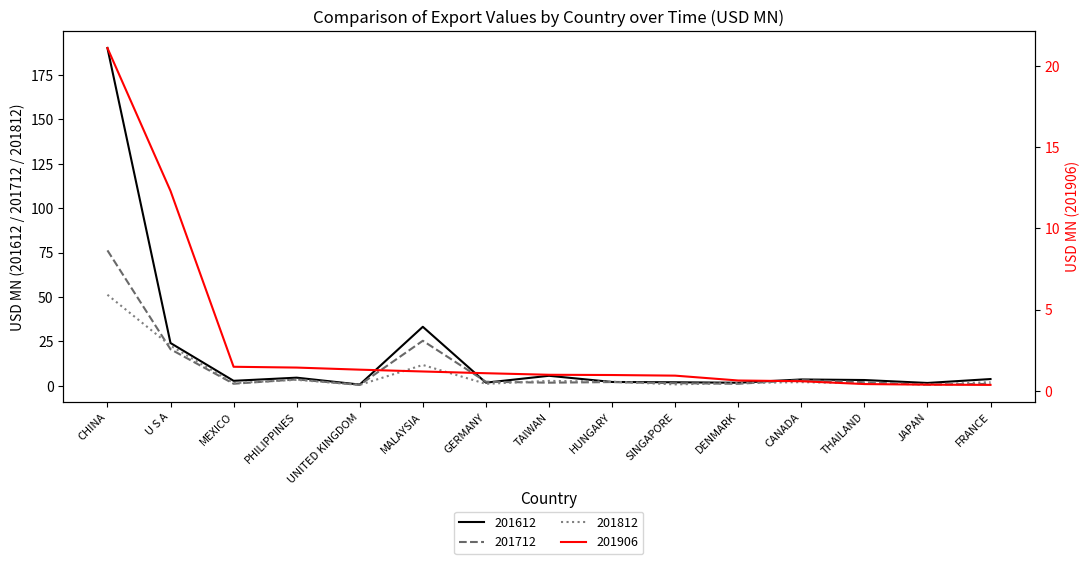

Reading left to right, list all the values displayed in this chart.

201612: CHINA=190.2	U S A=24.0	MEXICO=2.8	PHILIPPINES=4.5	UNITED KINGDOM=0.6	MALAYSIA=33.2	GERMANY=1.7	TAIWAN=5.6	HUNGARY=2.1	SINGAPORE=1.9	DENMARK=1.7	CANADA=3.5	THAILAND=3.2	JAPAN=1.5	FRANCE=3.7
201712: CHINA=76.2	U S A=20.6	MEXICO=1.1	PHILIPPINES=3.5	UNITED KINGDOM=0.5	MALAYSIA=25.3	GERMANY=2.2	TAIWAN=1.7	HUNGARY=2.0	SINGAPORE=1.4	DENMARK=1.1	CANADA=3.1	THAILAND=2.0	JAPAN=0.6	FRANCE=1.0
201812: CHINA=51.2	U S A=22.6	MEXICO=1.5	PHILIPPINES=3.3	UNITED KINGDOM=0.5	MALAYSIA=11.7	GERMANY=1.0	TAIWAN=2.7	HUNGARY=2.3	SINGAPORE=0.7	DENMARK=1.5	CANADA=2.0	THAILAND=1.4	JAPAN=0.7	FRANCE=2.0
201906: CHINA=21.1	U S A=12.3	MEXICO=1.5	PHILIPPINES=1.4	UNITED KINGDOM=1.3	MALAYSIA=1.2	GERMANY=1.1	TAIWAN=1.0	HUNGARY=1.0	SINGAPORE=0.9	DENMARK=0.6	CANADA=0.6	THAILAND=0.4	JAPAN=0.4	FRANCE=0.4